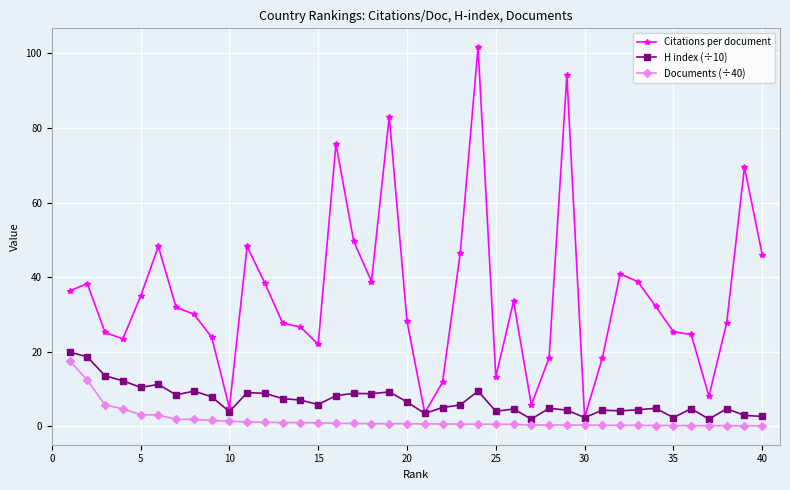

How many lines are shown in the chart?

3